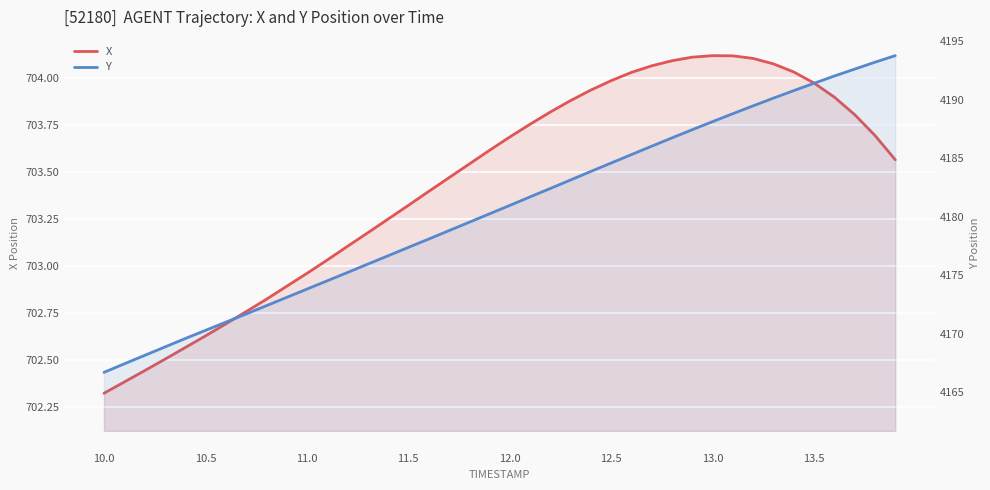

How many lines are shown in the chart?

2